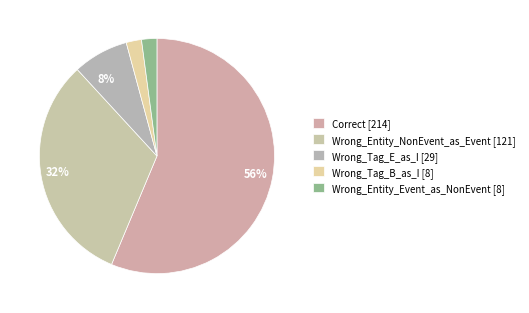

To the nearest percent, what percentage of the pie is Wrong_Tag_E_as_I?

8%